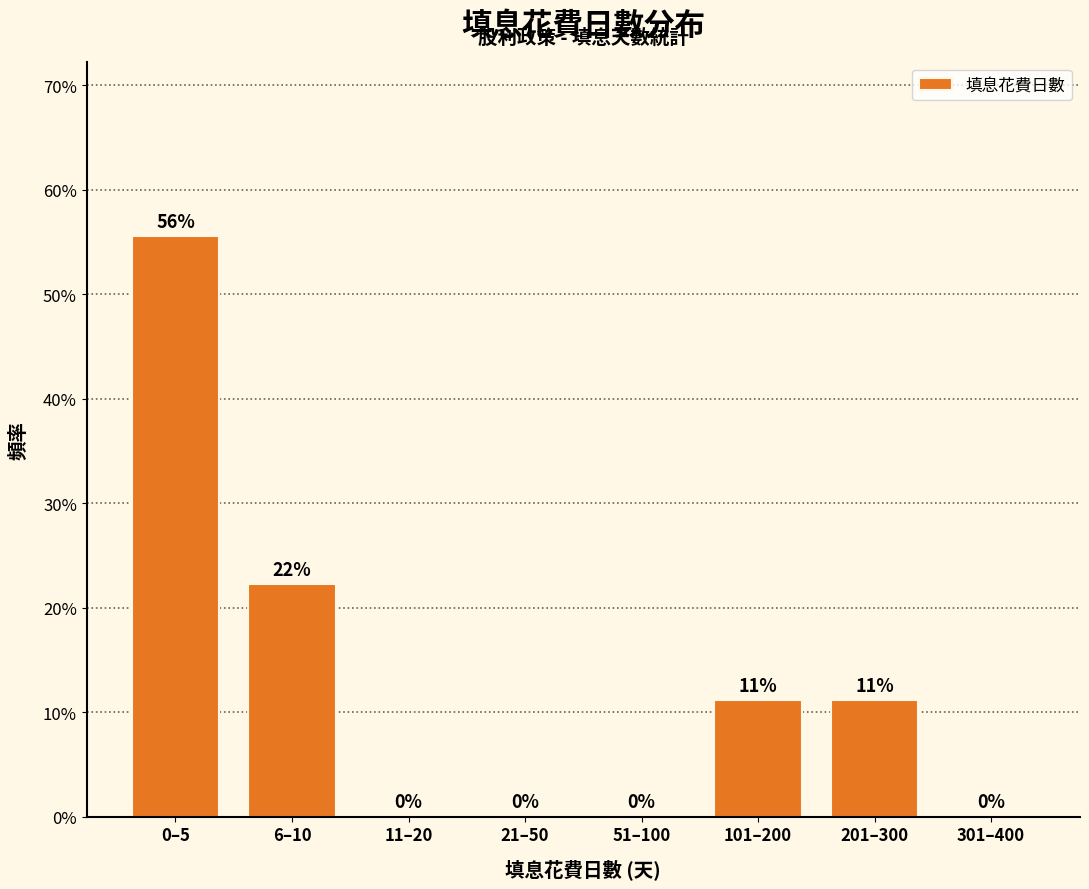

At which label does the data first exceed 11?

0–5